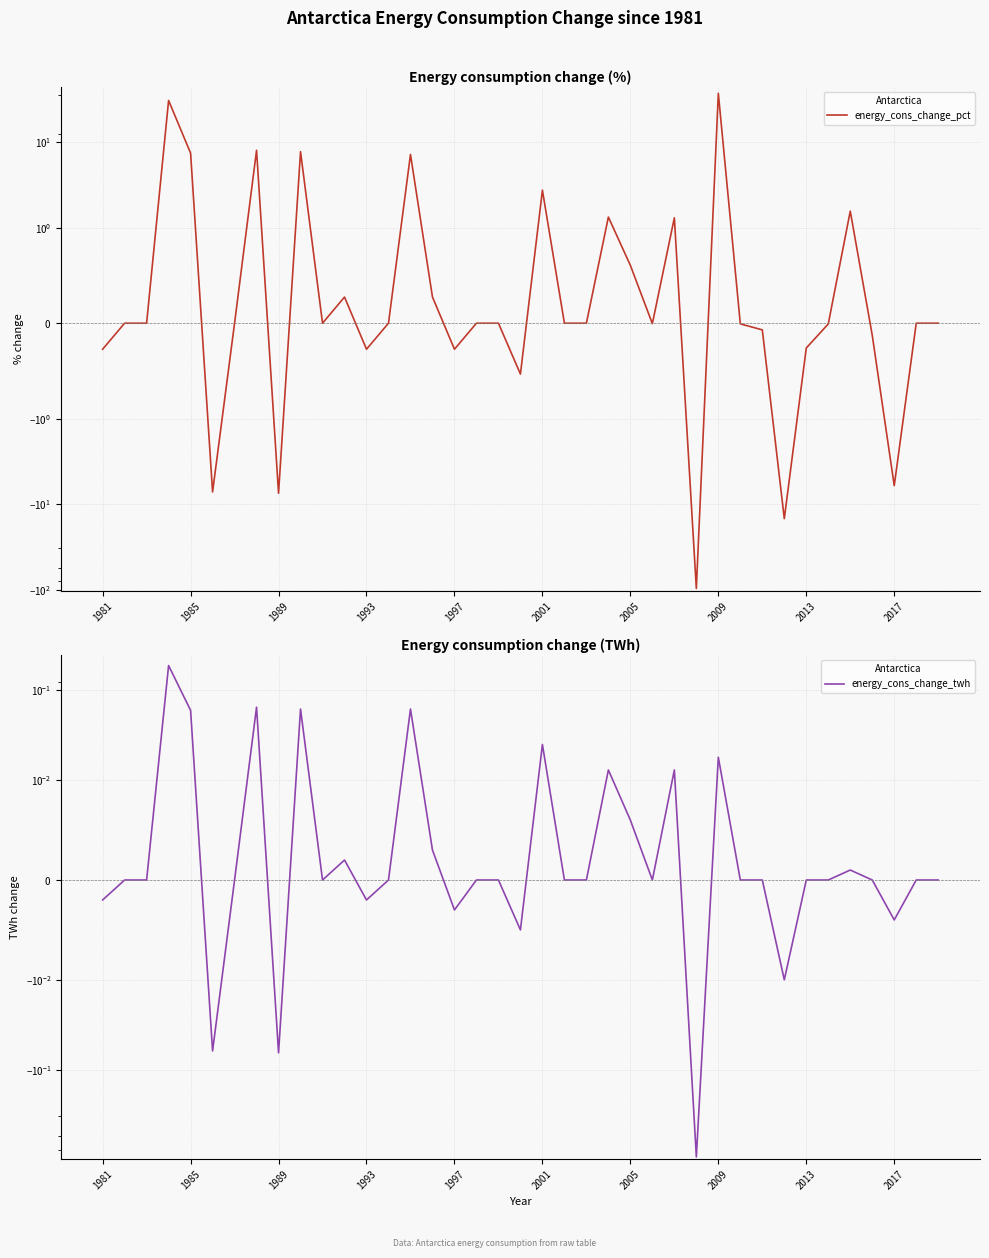

Does the chart have visible grid lines?

Yes